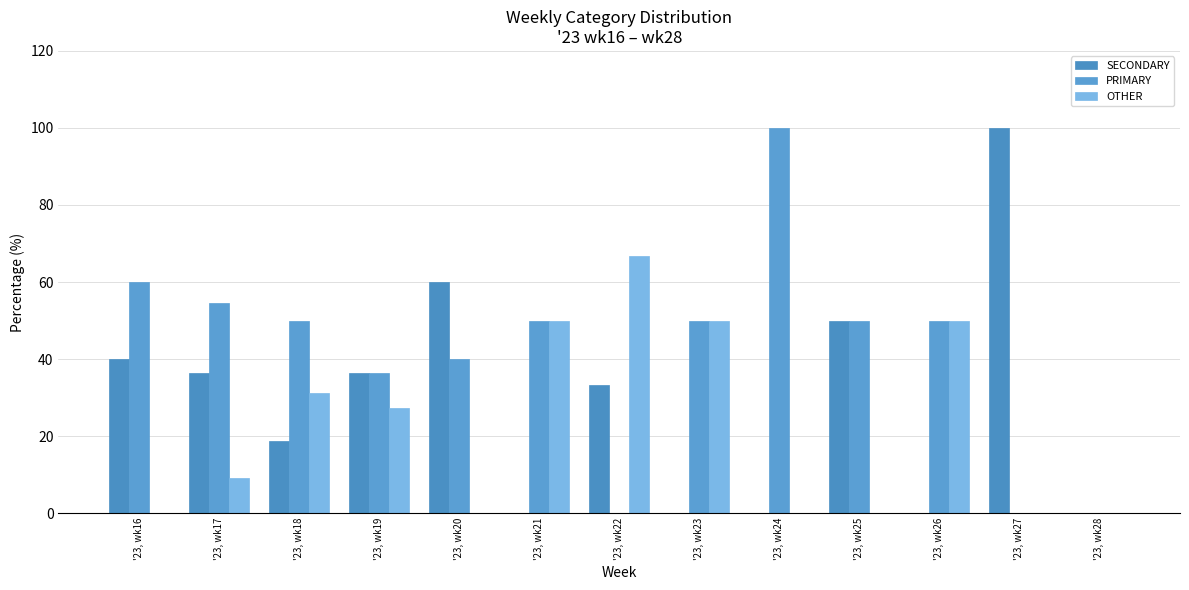

Which category has the lowest value in the PRIMARY series?

'23, wk22